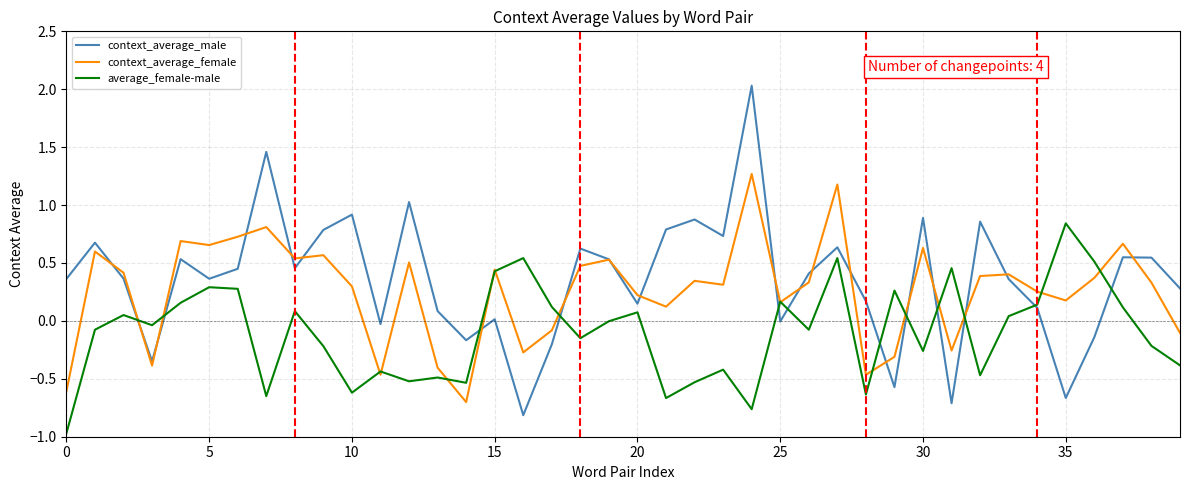

Rank the series by their average value, from lowest to highest.

average_female-male, context_average_female, context_average_male